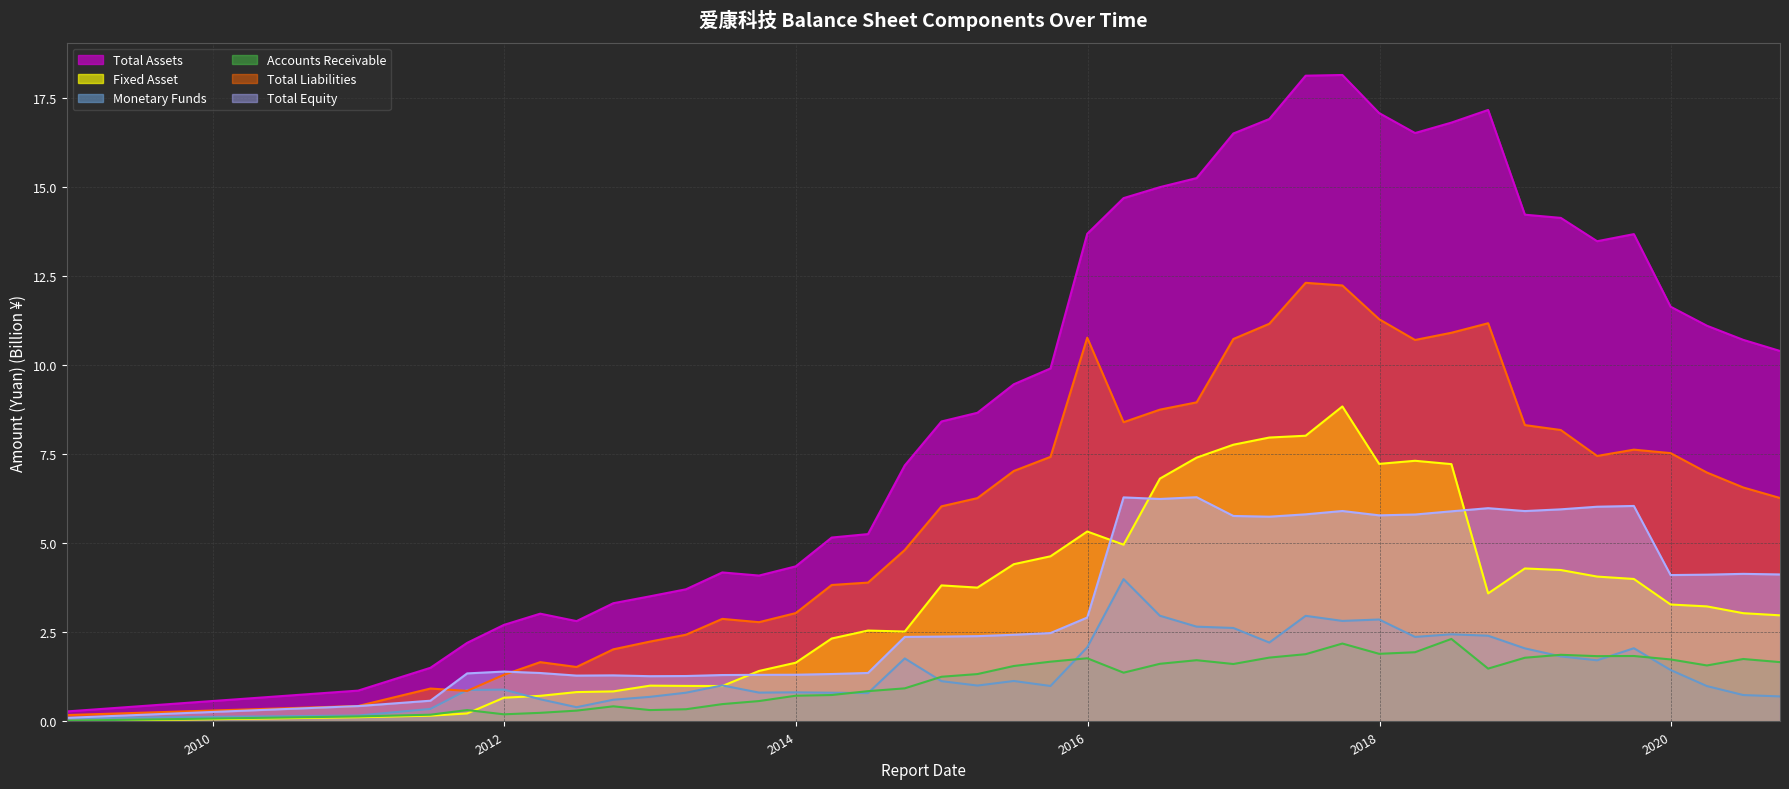

Which series has the largest range (max minus min)?

Total Assets